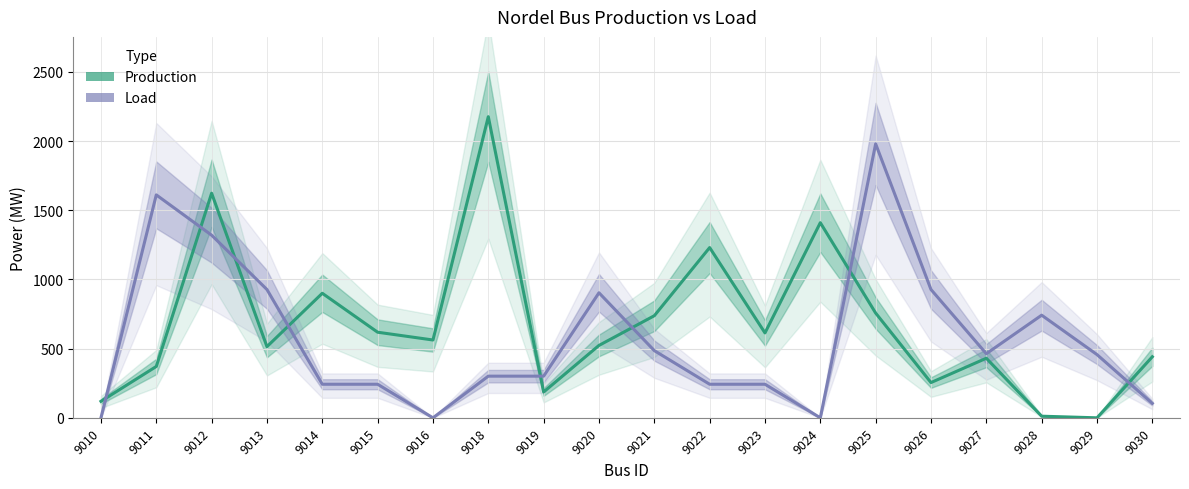

How many values in the Production series exceed 562?

10